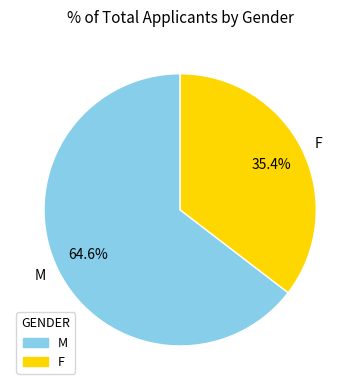

To the nearest percent, what is the average slice percentage?

50%